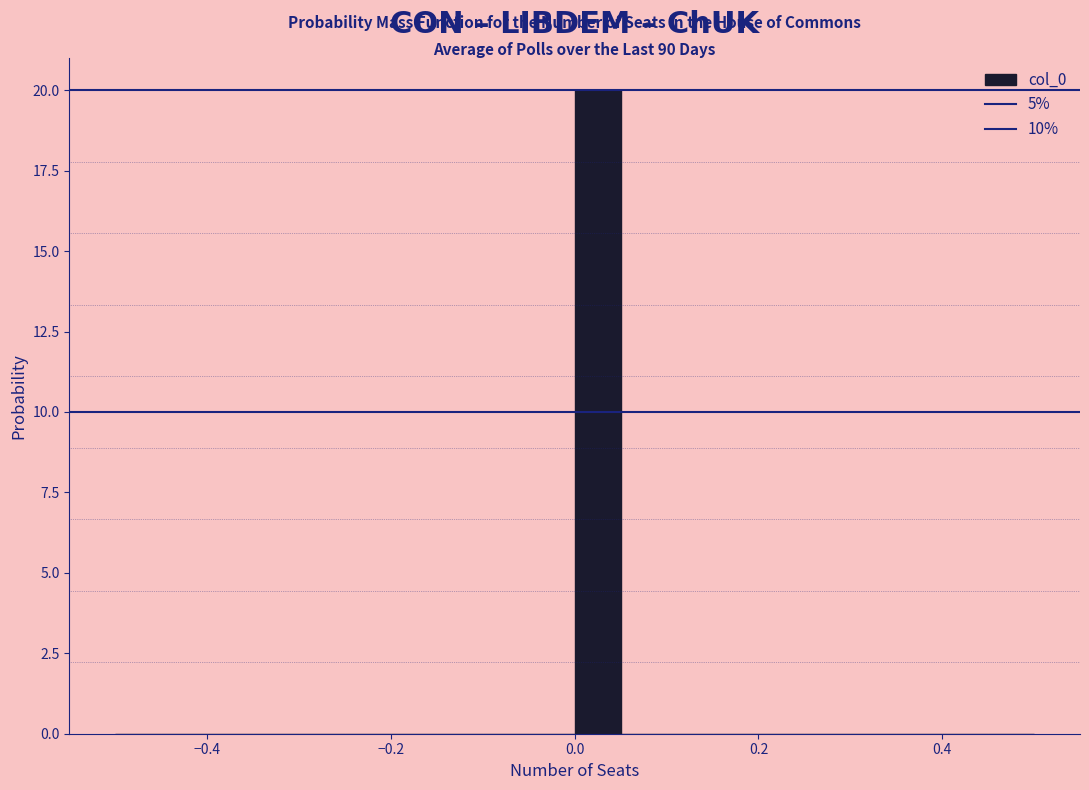

Read against the x-axis, roughly where is the centre of the tallest bar?

0.02